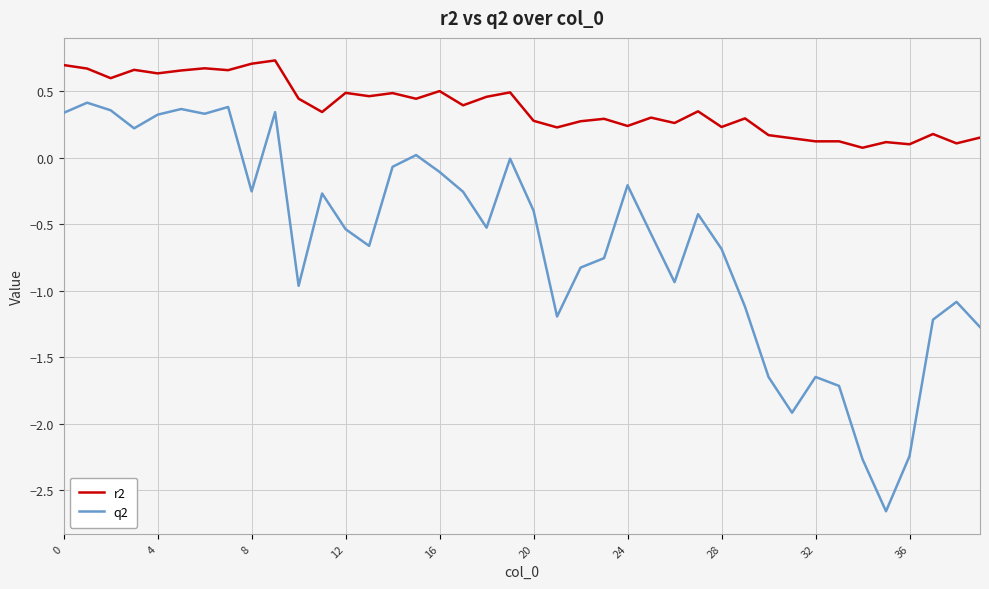

What are all the series names shown in the legend?

r2, q2